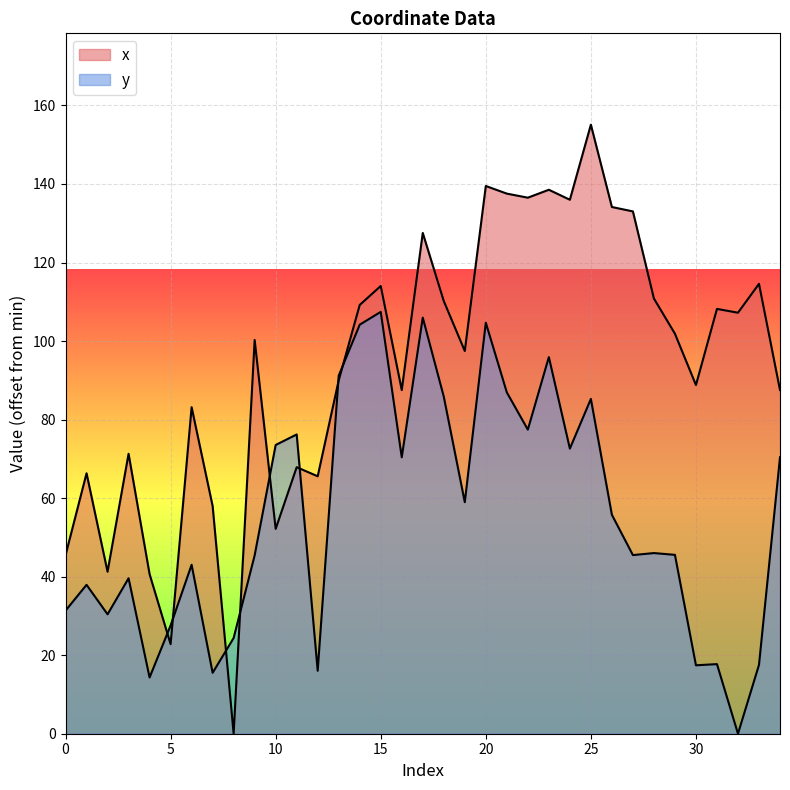

Is the value of x at 32 greater than the value of y at 28?

Yes